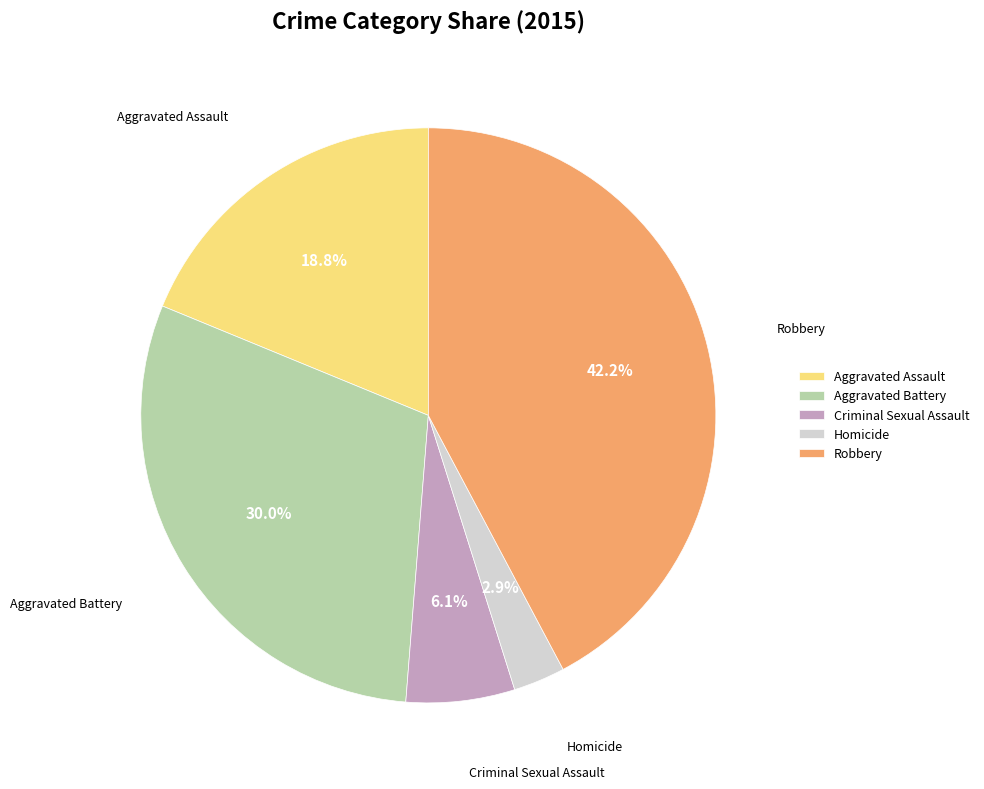

Is there a majority slice in this chart?

No